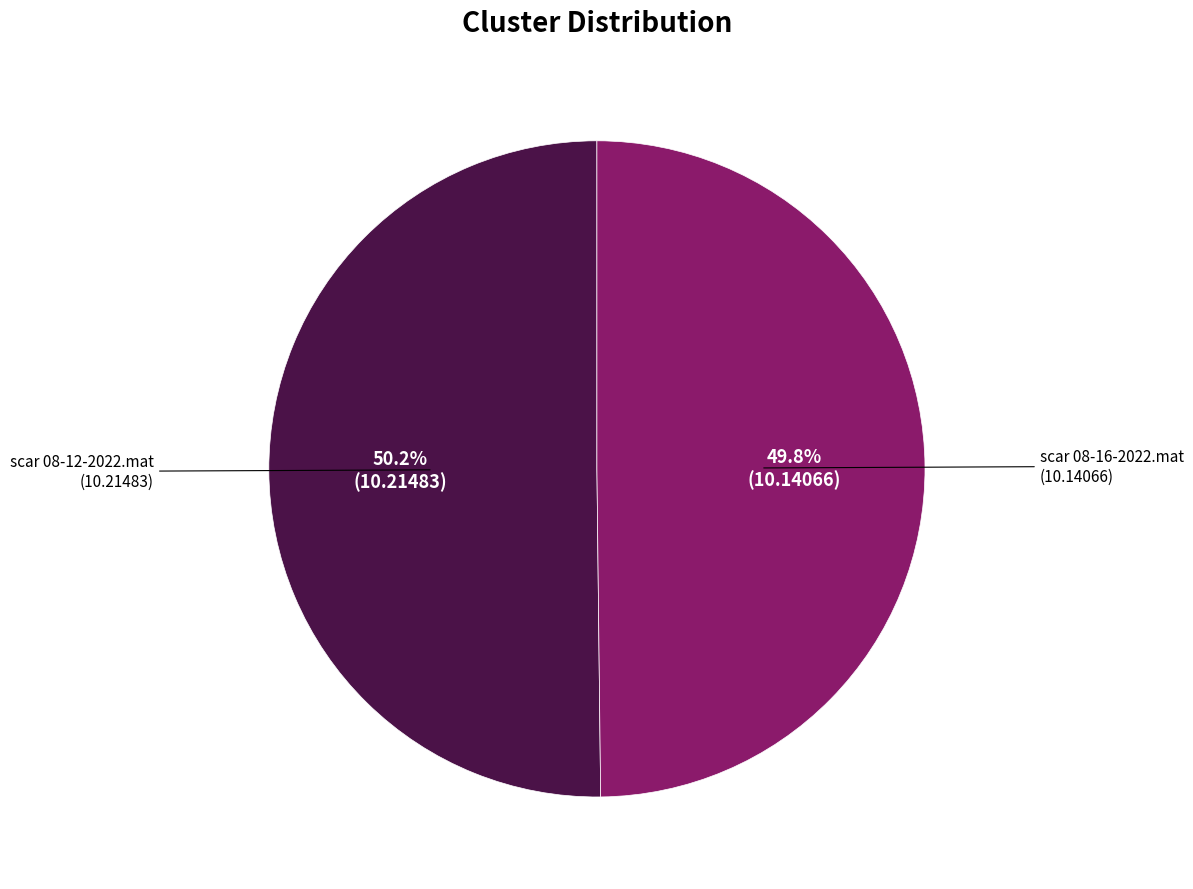

Does any single category account for the majority?

Yes